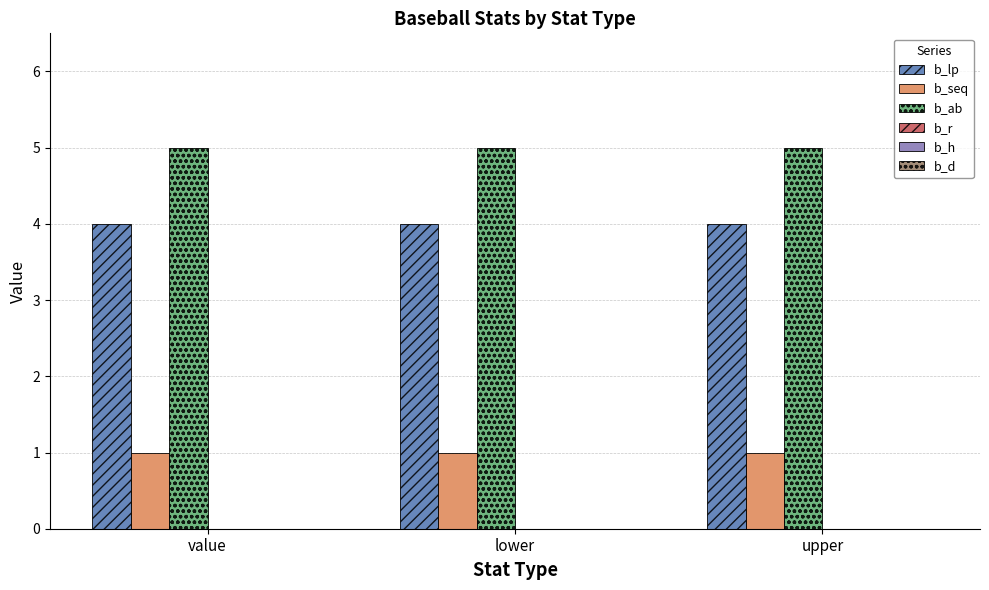

What is the difference between the highest and lowest values at upper?

4